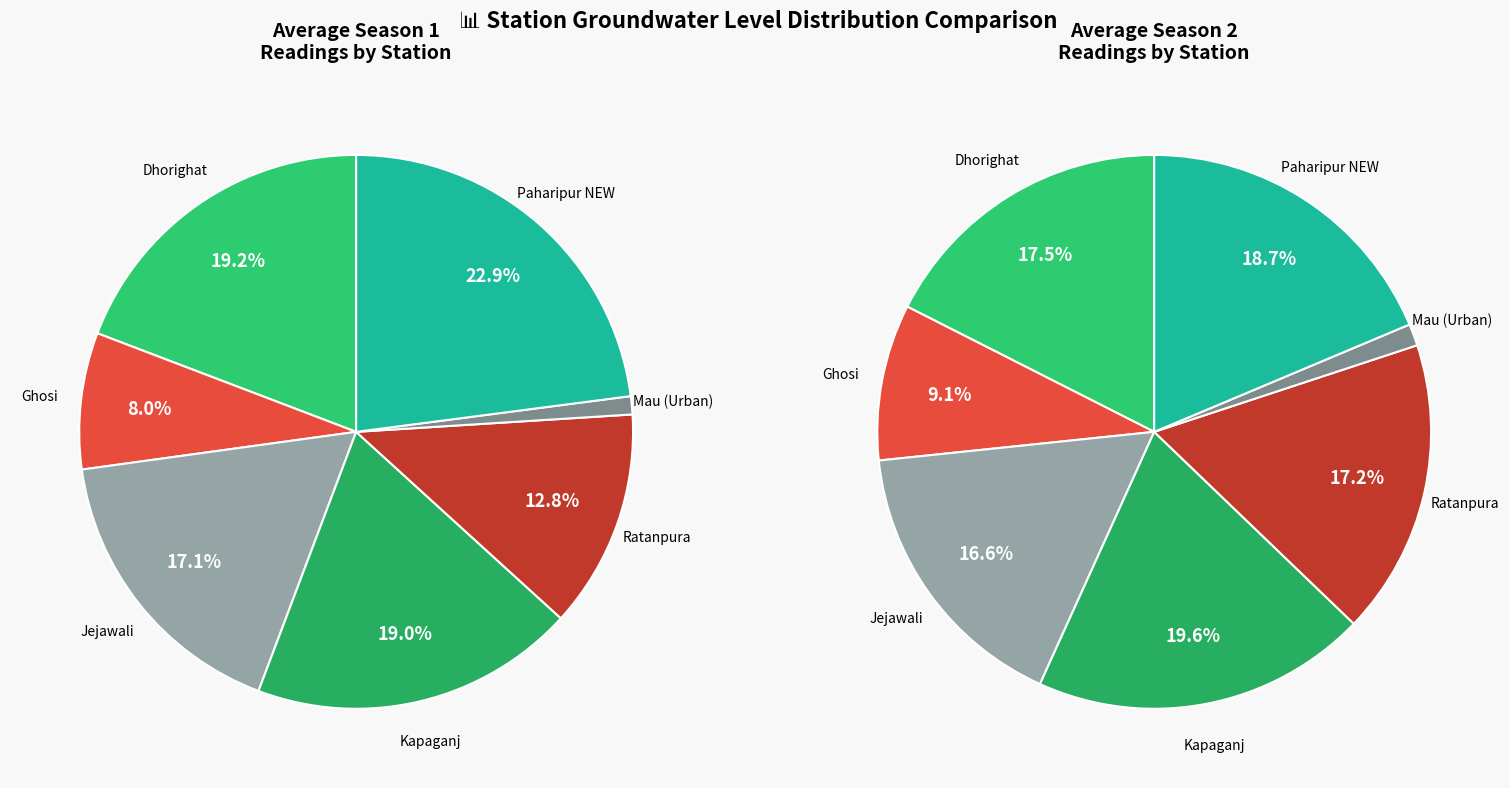

To the nearest percent, what percentage of the pie is Jejawali?

17%